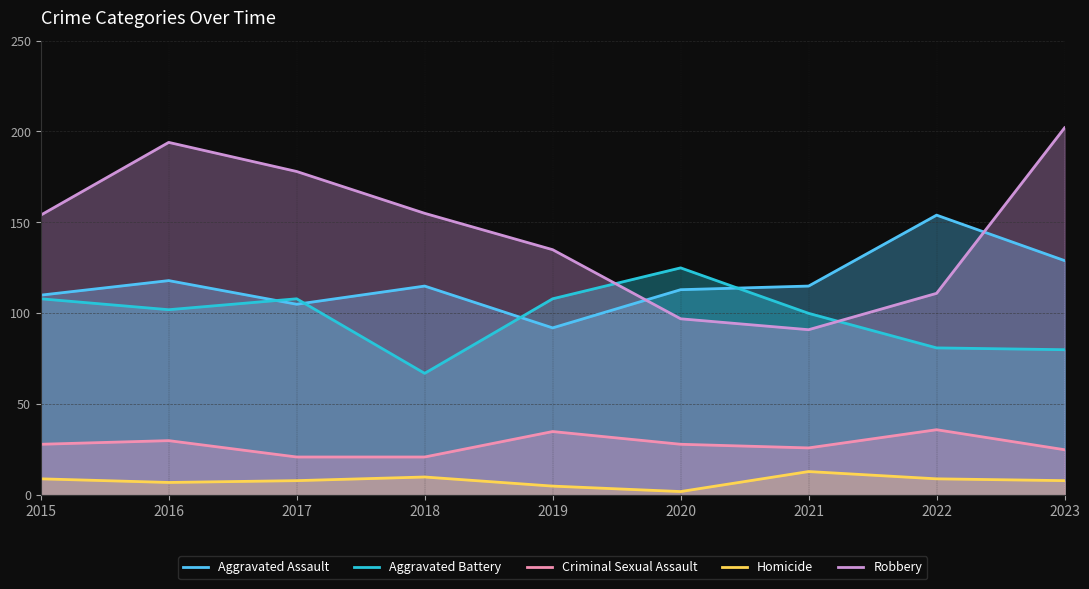

What is the average value of the Homicide series?

8